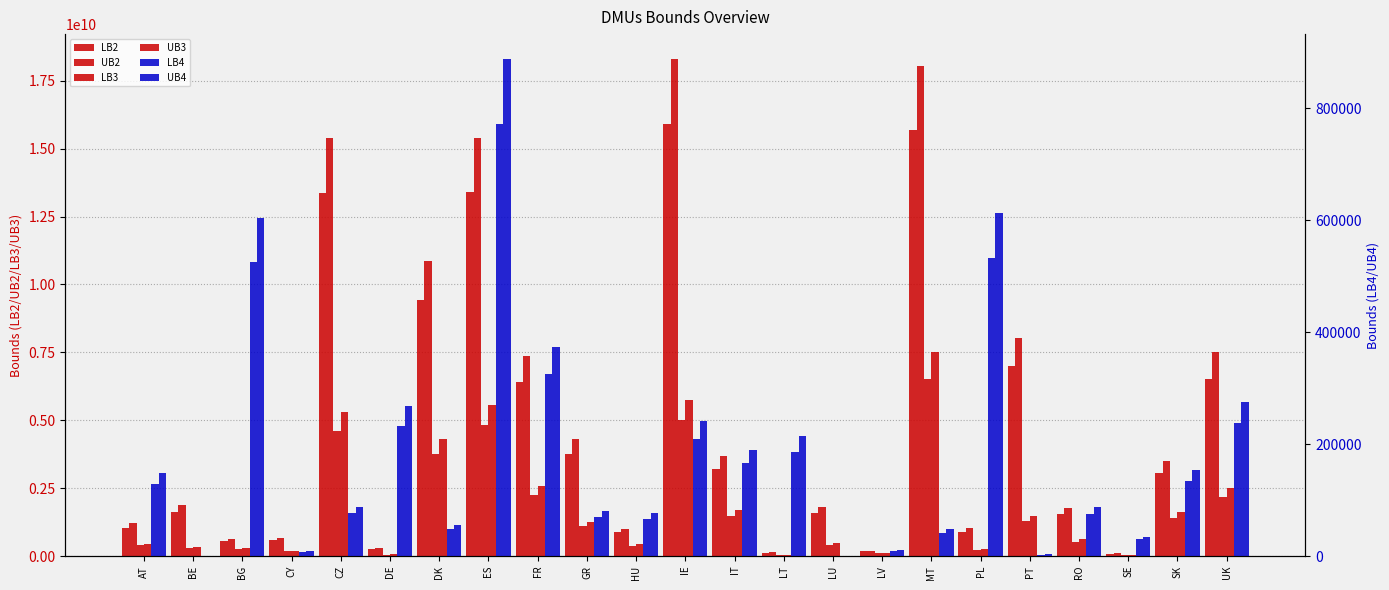

The value of UB2 at GR is 4326127340.5. True or false?

True